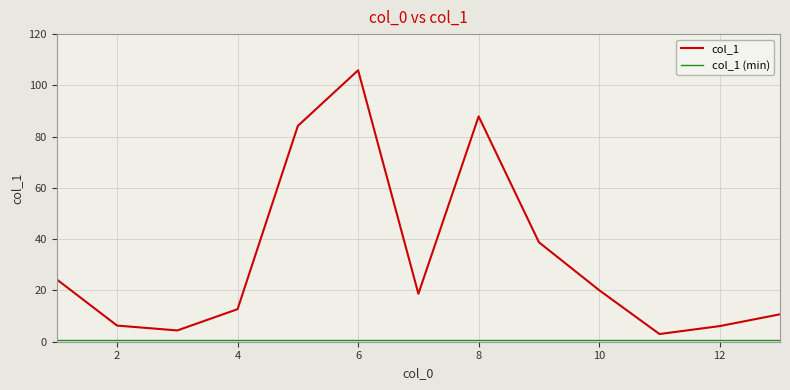

What is the highest value of the col_1 series?

105.9